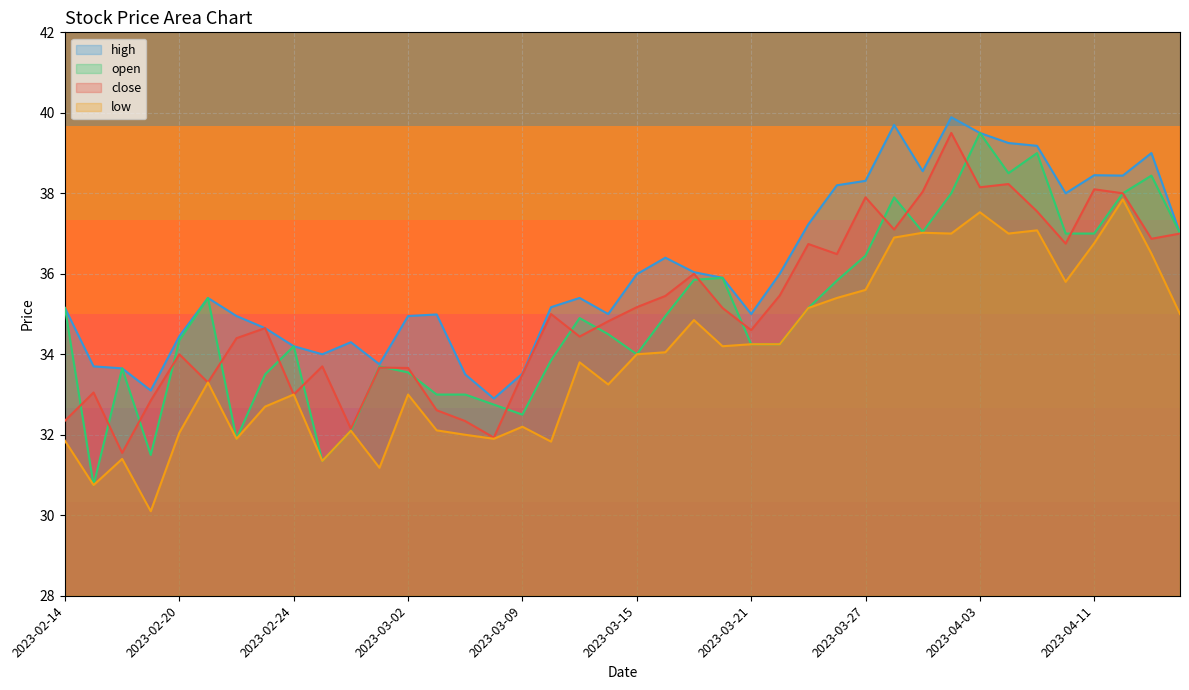

Rank the categories by open value from lowest to highest.

2023-02-15, 2023-02-27, 2023-02-17, 2023-02-22, 2023-02-28, 2023-03-09, 2023-03-08, 2023-03-03, 2023-03-06, 2023-02-23, 2023-03-02, 2023-02-16, 2023-03-01, 2023-03-10, 2023-03-15, 2023-02-24, 2023-03-21, 2023-03-22, 2023-02-20, 2023-03-14, 2023-03-13, 2023-03-16, 2023-02-14, 2023-03-23, 2023-02-21, 2023-03-24, 2023-03-17, 2023-03-20, 2023-03-27, 2023-04-10, 2023-04-11, 2023-04-17, 2023-03-29, 2023-03-28, 2023-03-31, 2023-04-12, 2023-04-13, 2023-04-05, 2023-04-06, 2023-04-03